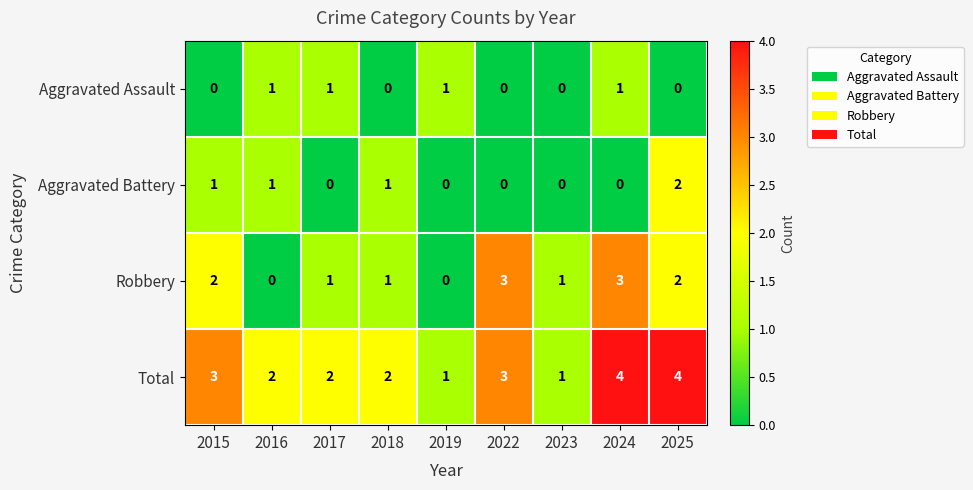

What is the highest value of the Robbery series?

3